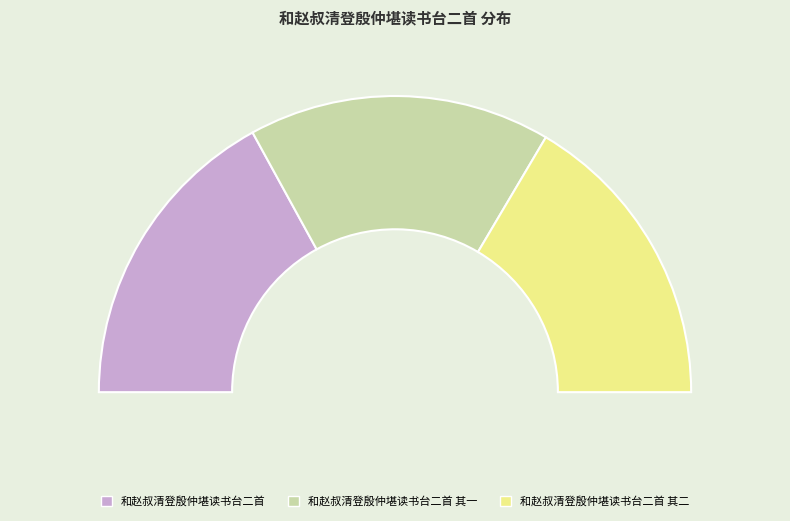

Is 和赵叔清登殷仲堪读书台二首 the majority of the pie?

No